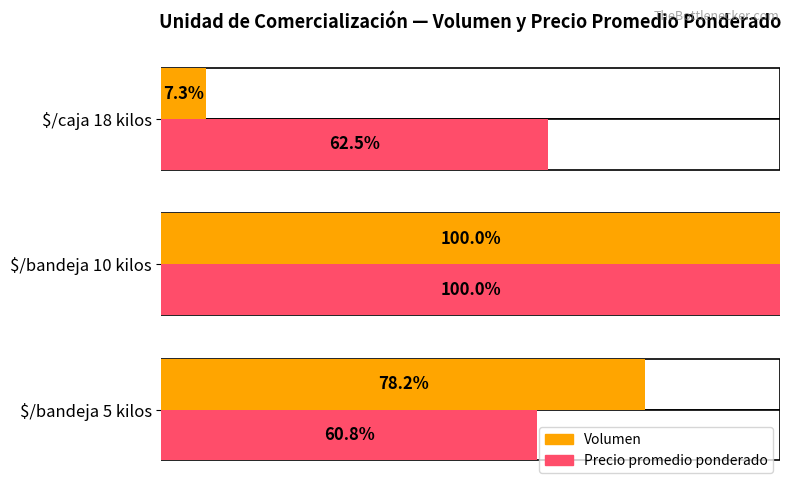

Reading left to right, transcribe all the data shown in this chart.

Volumen (% of max): 78.2	100.0	7.3
Precio promedio ponderado (% of max): 60.8	100.0	62.5